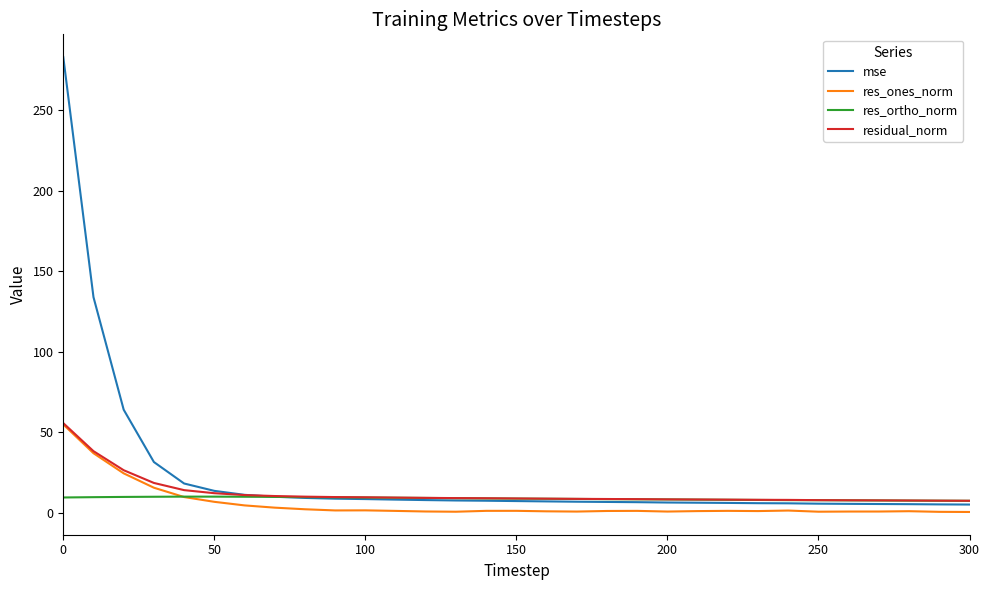

Which series has the largest range (max minus min)?

mse